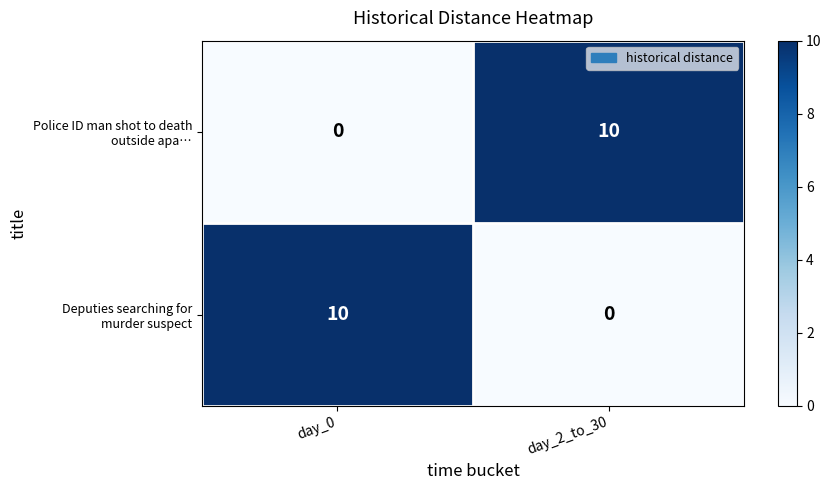

What is the difference between the highest and lowest values at day_2_to_30?

10